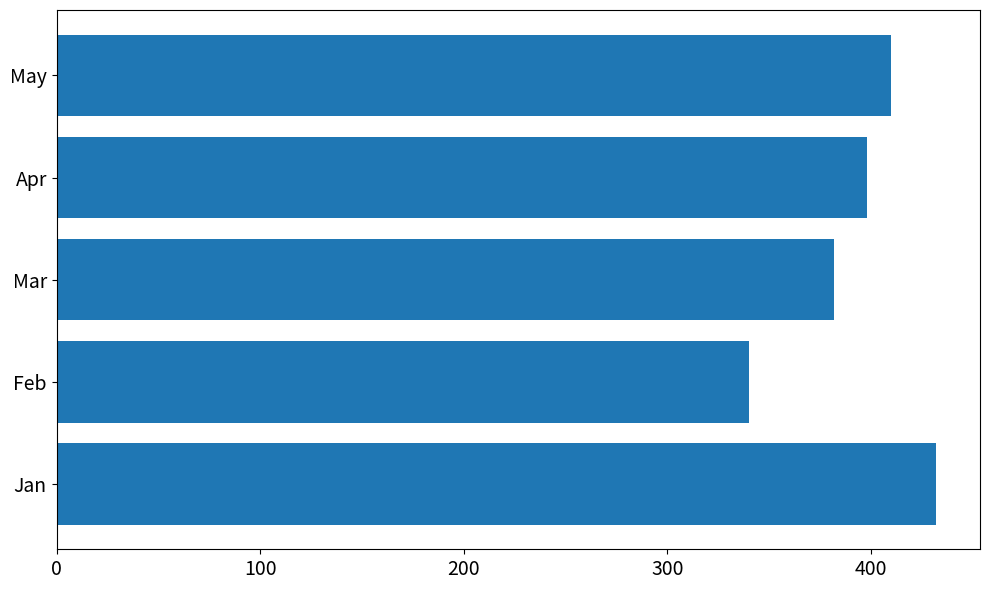

What is the difference between the maximum and minimum values?

92